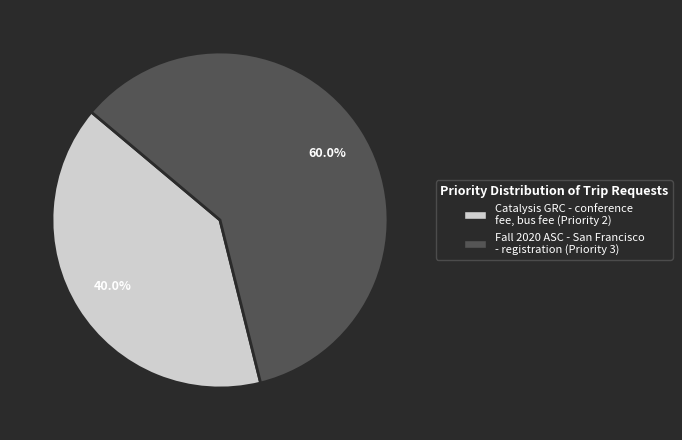

What percentage is the Fall 2020 ASC - San Francisco - registration slice, to the nearest percent?

60%